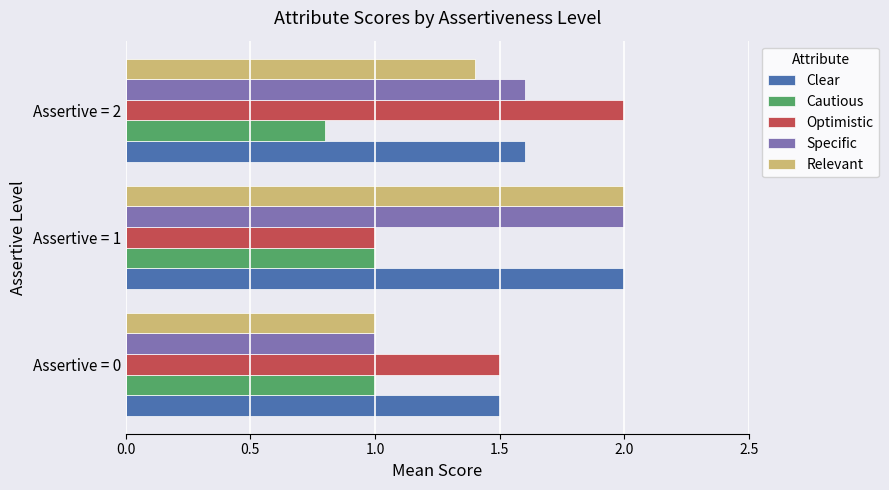

True or false: Specific has a value of 1.0 at Assertive = 0.

True